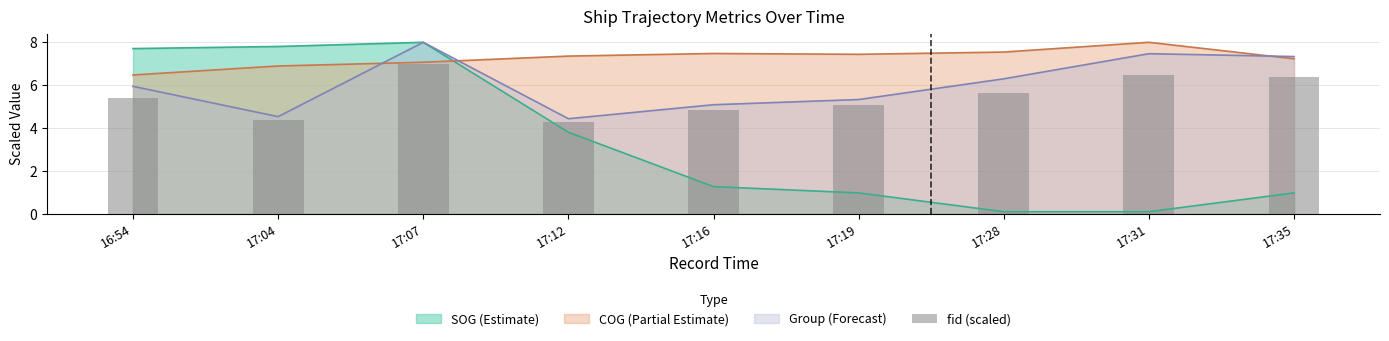

How many values are between 4 and 6?

6